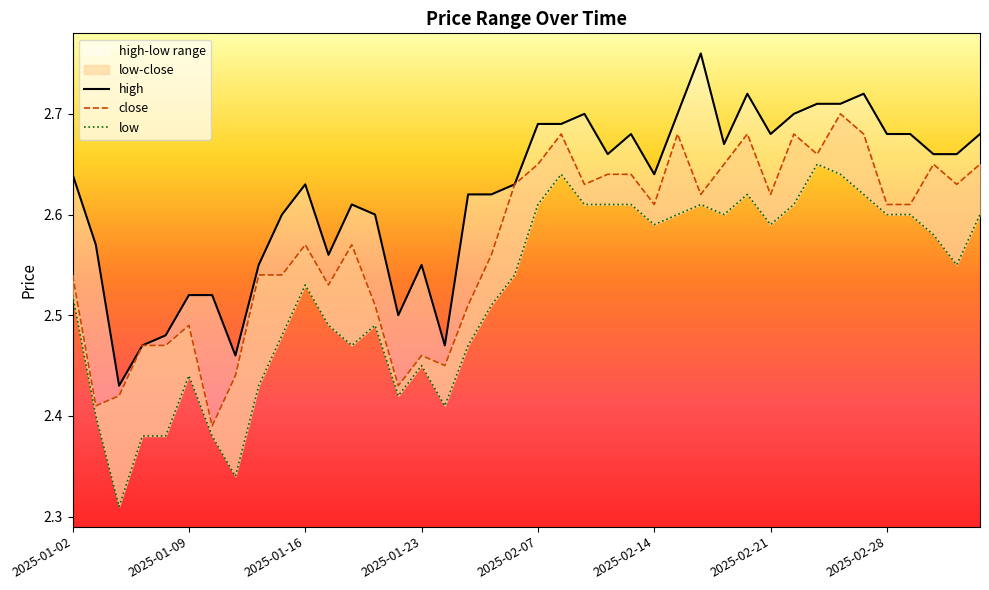

Reading left to right, what are all the values shown in this chart?

high: 2.6	2.6	2.4	2.5	2.5	2.5	2.5	2.5	2.5	2.6	2.6	2.6	2.6	2.6	2.5	2.5	2.5	2.6	2.6	2.6	2.7	2.7	2.7	2.7	2.7	2.6	2.7	2.8	2.7	2.7	2.7	2.7	2.7	2.7	2.7	2.7	2.7	2.7	2.7	2.7
close: 2.5	2.4	2.4	2.5	2.5	2.5	2.4	2.4	2.5	2.5	2.6	2.5	2.6	2.5	2.4	2.5	2.5	2.5	2.6	2.6	2.6	2.7	2.6	2.6	2.6	2.6	2.7	2.6	2.6	2.7	2.6	2.7	2.7	2.7	2.7	2.6	2.6	2.6	2.6	2.6
low: 2.5	2.4	2.3	2.4	2.4	2.4	2.4	2.3	2.4	2.5	2.5	2.5	2.5	2.5	2.4	2.5	2.4	2.5	2.5	2.5	2.6	2.6	2.6	2.6	2.6	2.6	2.6	2.6	2.6	2.6	2.6	2.6	2.6	2.6	2.6	2.6	2.6	2.6	2.5	2.6